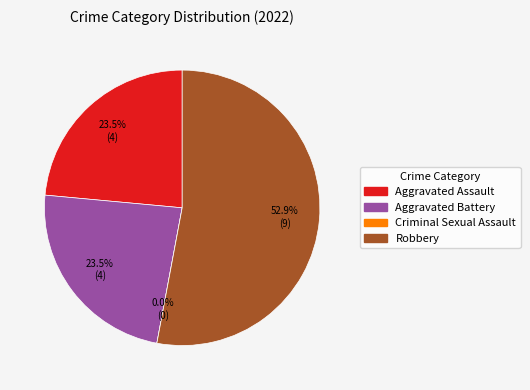

Is it true that Robbery is 65% of the pie?

False